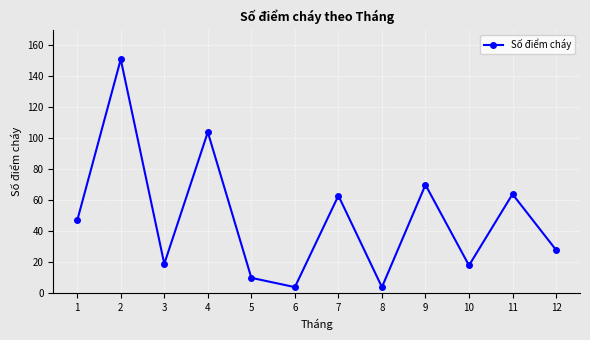

The value at 5 is 10. True or false?

True